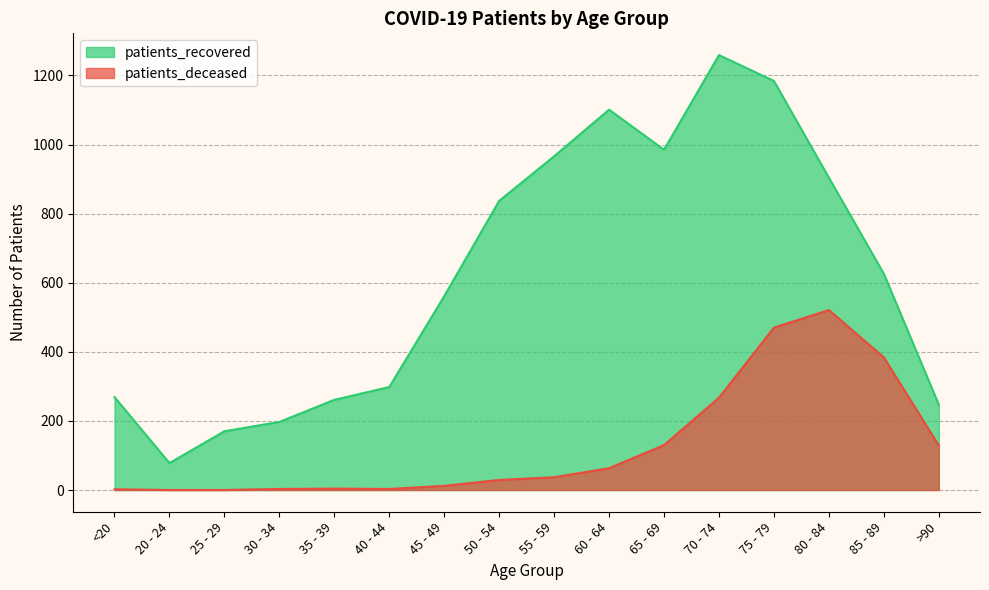

How many interior local peaks does the patients_recovered series have?

2